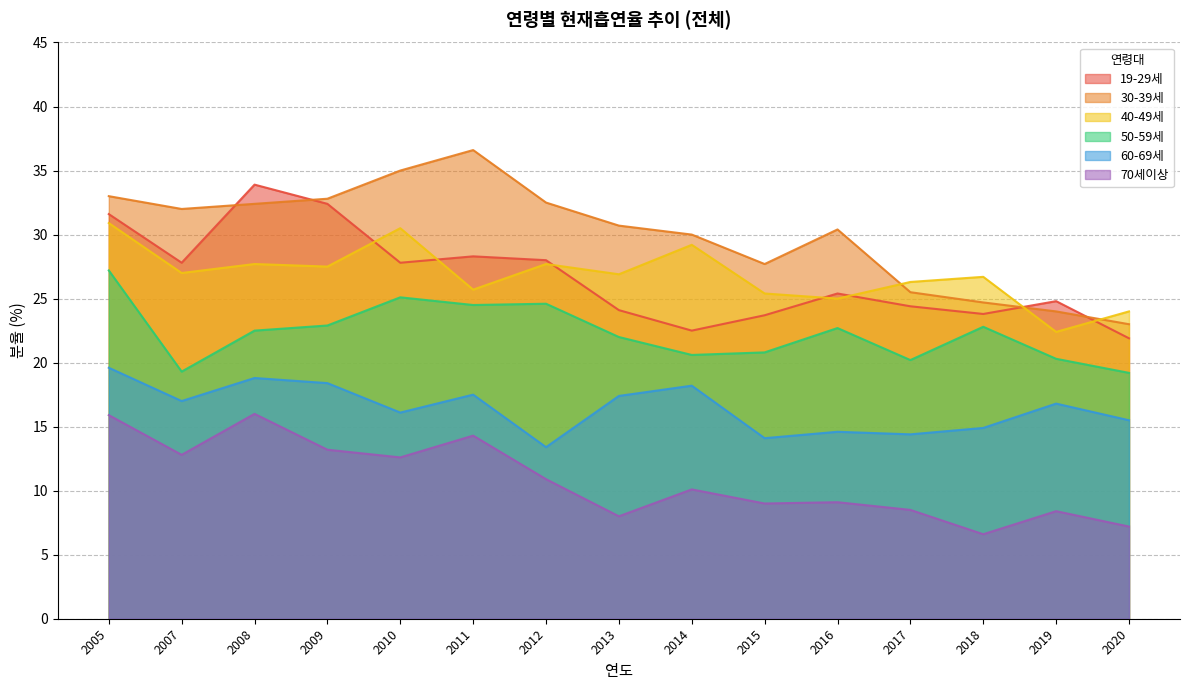

At how many categories does at least one series exceed 26?

13